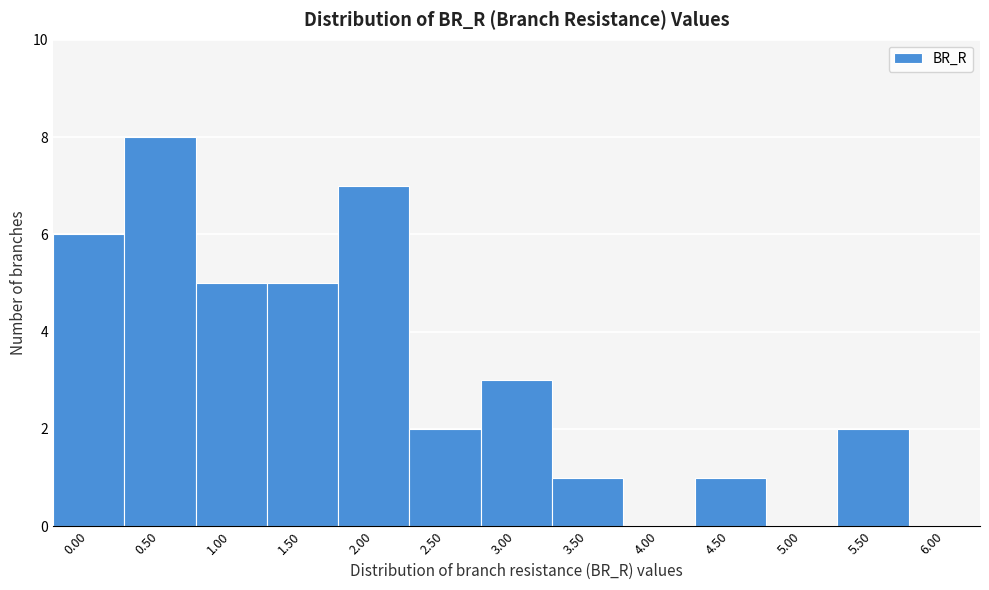

Reading left to right, what are all the values shown in this chart?

0.00=6	0.50=8	1.00=5	1.50=5	2.00=7	2.50=2	3.00=3	3.50=1	4.00=0	4.50=1	5.00=0	5.50=2	6.00=0